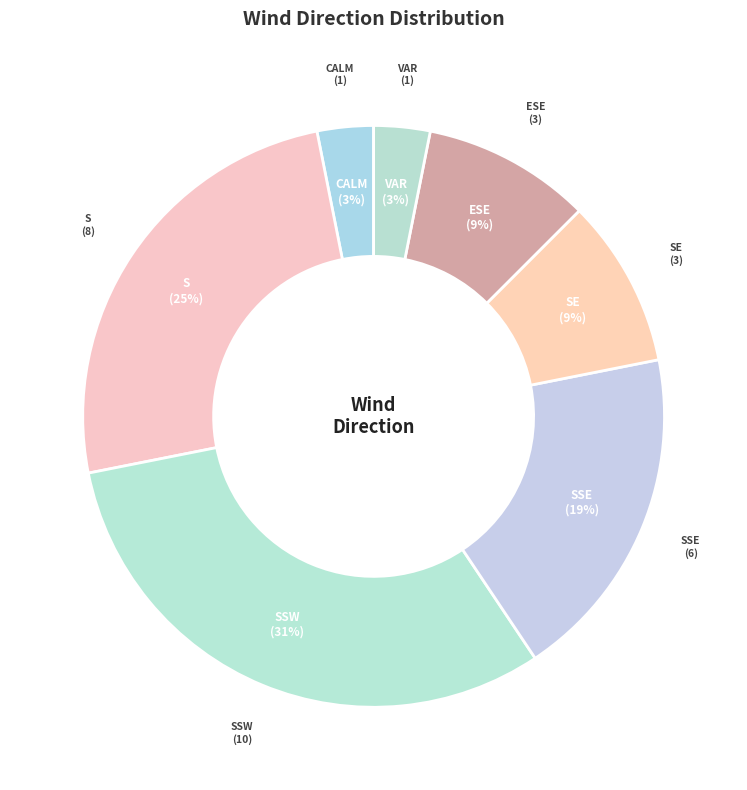

To the nearest percent, what is the difference between the largest and smallest slice percentages?

28%